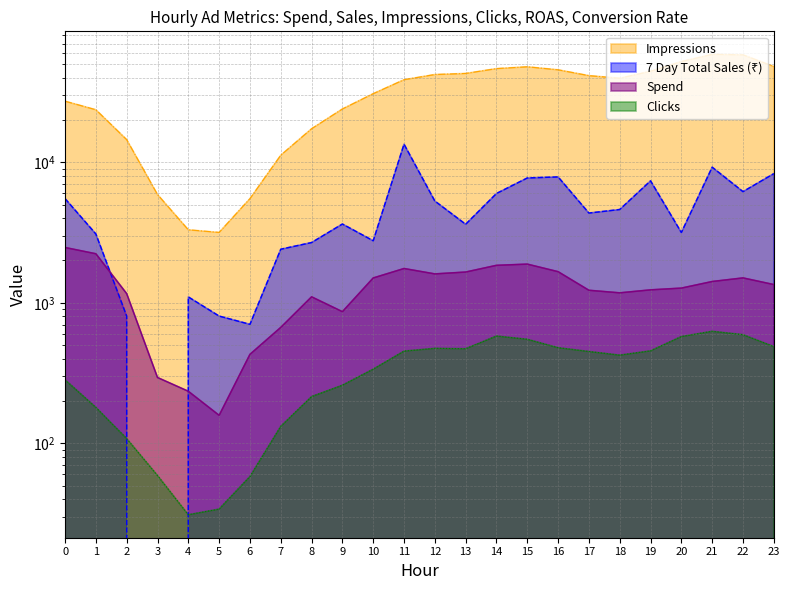

At which label does Spend reach its minimum?

5